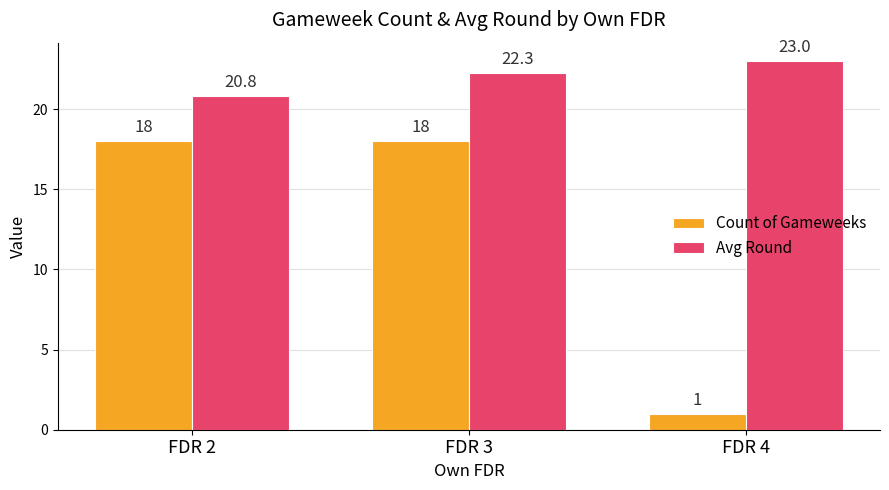

Are the bars horizontal?

No